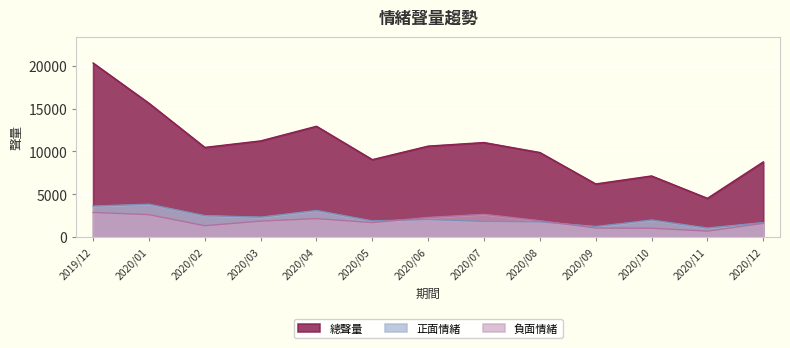

At which category does 負面情緒 reach its first local peak?

2020/04